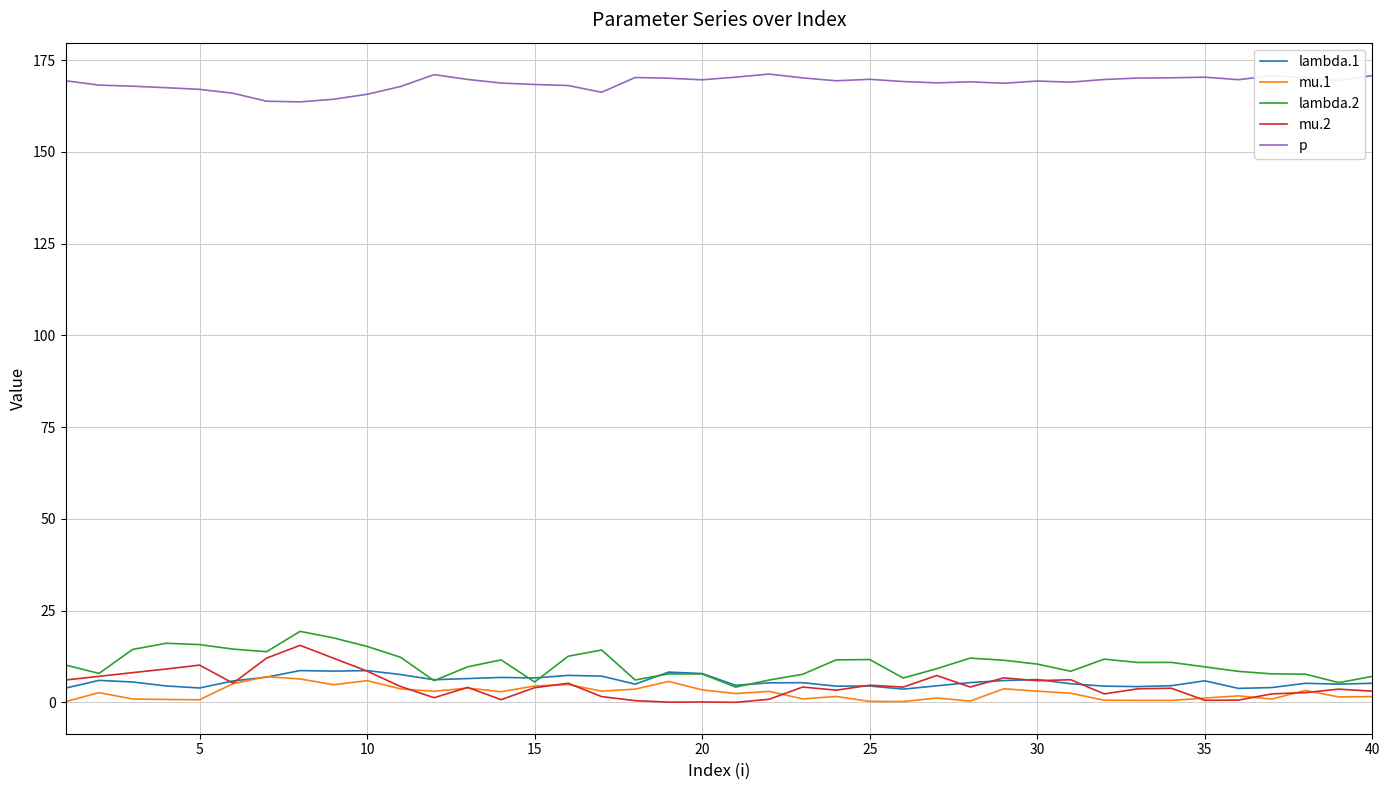

Which series has the largest total across all categories?

p